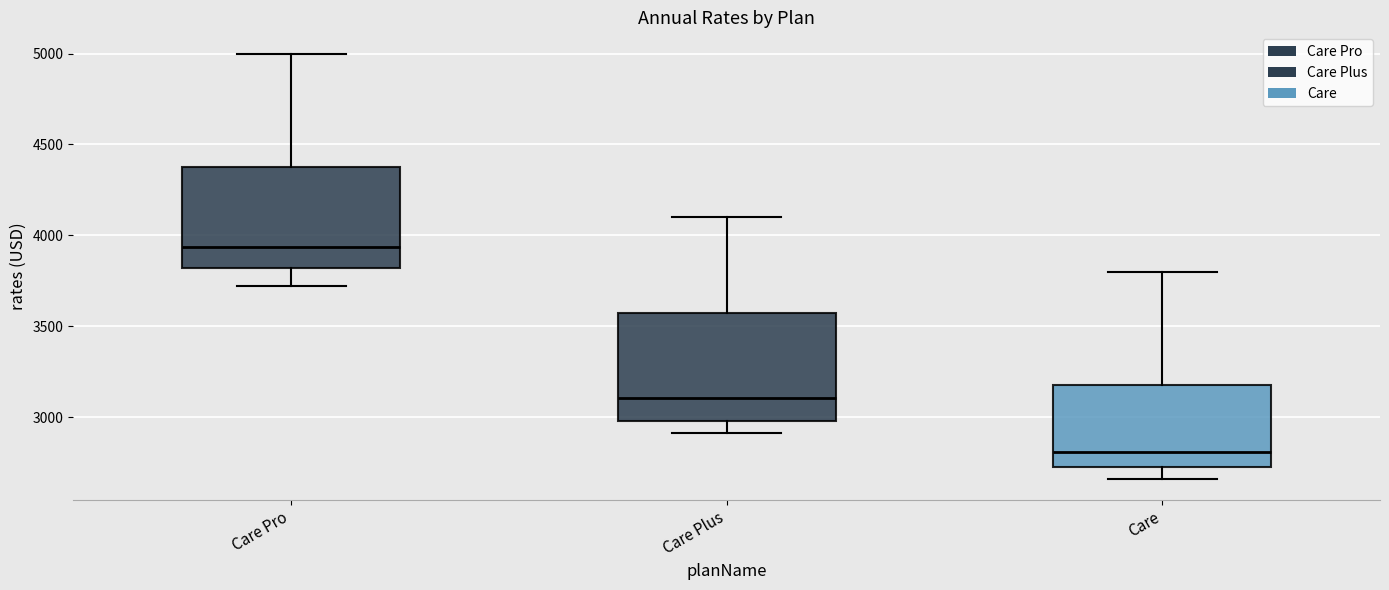

Reading left to right, transcribe this box plot: for each box, give where its median line is, the range the box spans, and where its two whiskers end, as read against the y-axis. The values are not printed on the chart, so give them approximately, as read against the axis.

Care Pro: median 3950, box 3800 to 4400, whiskers 3700 to 5000
Care Plus: median 3100, box 3000 to 3600, whiskers 2900 to 4100
Care: median 2800, box 2700 to 3200, whiskers 2650 to 3800